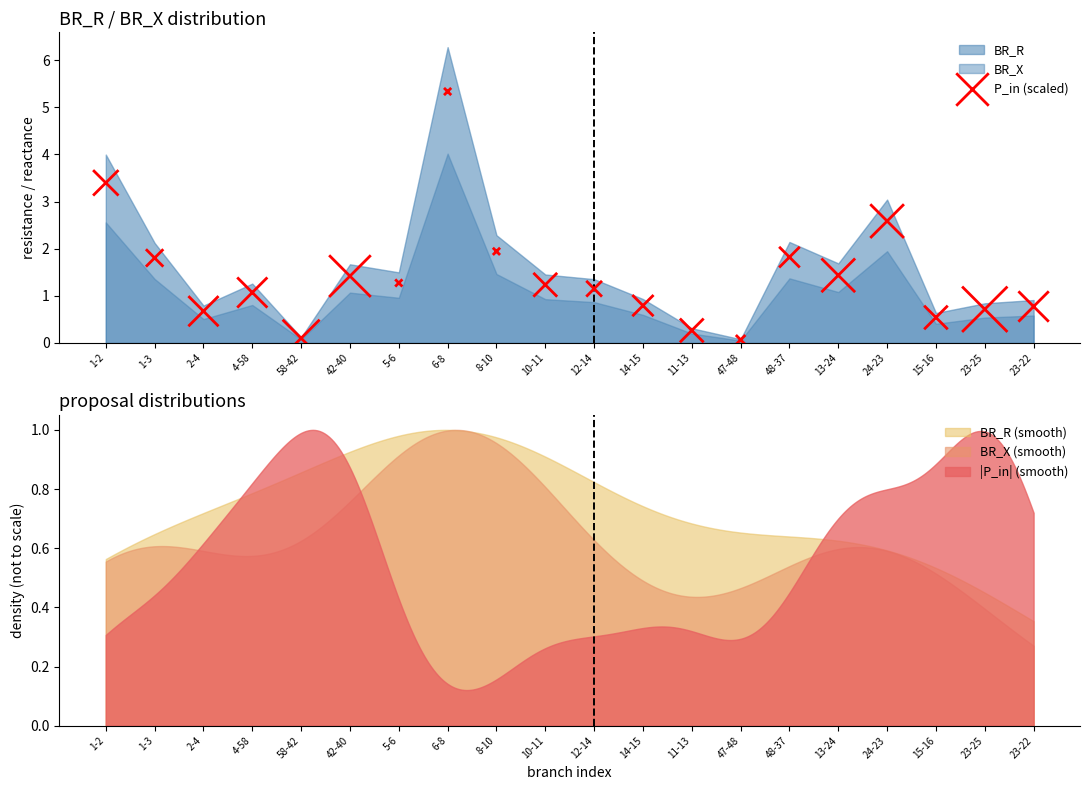

What is the change in value from 1-3 to 24-23?

+0.8